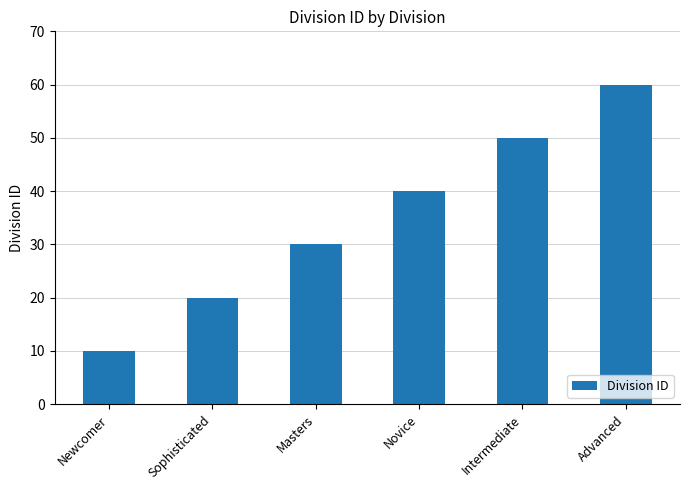

Reading right to left, extract all data points from this chart.

60	50	40	30	20	10